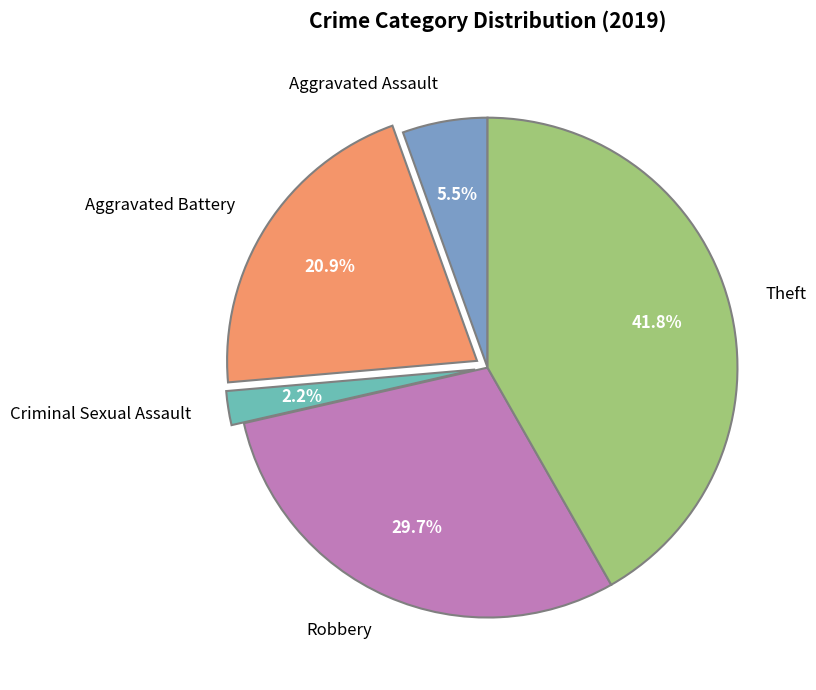

True or false: Aggravated Assault accounts for 1% of the total.

False